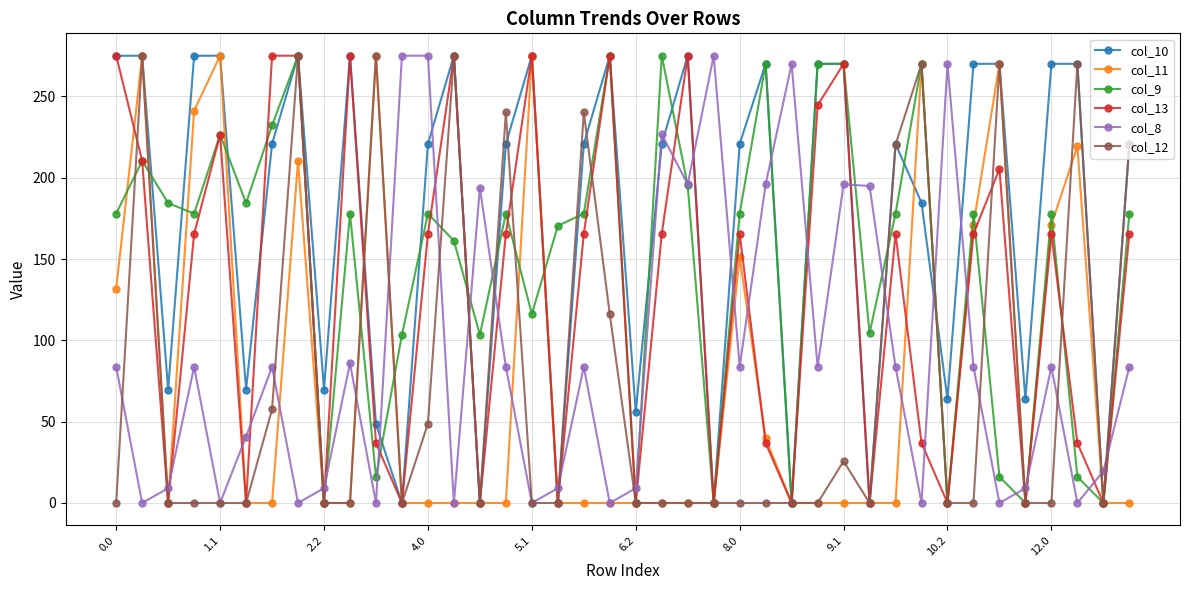

After their last crossing, which series has the higher values: col_9 or col_8?

col_9